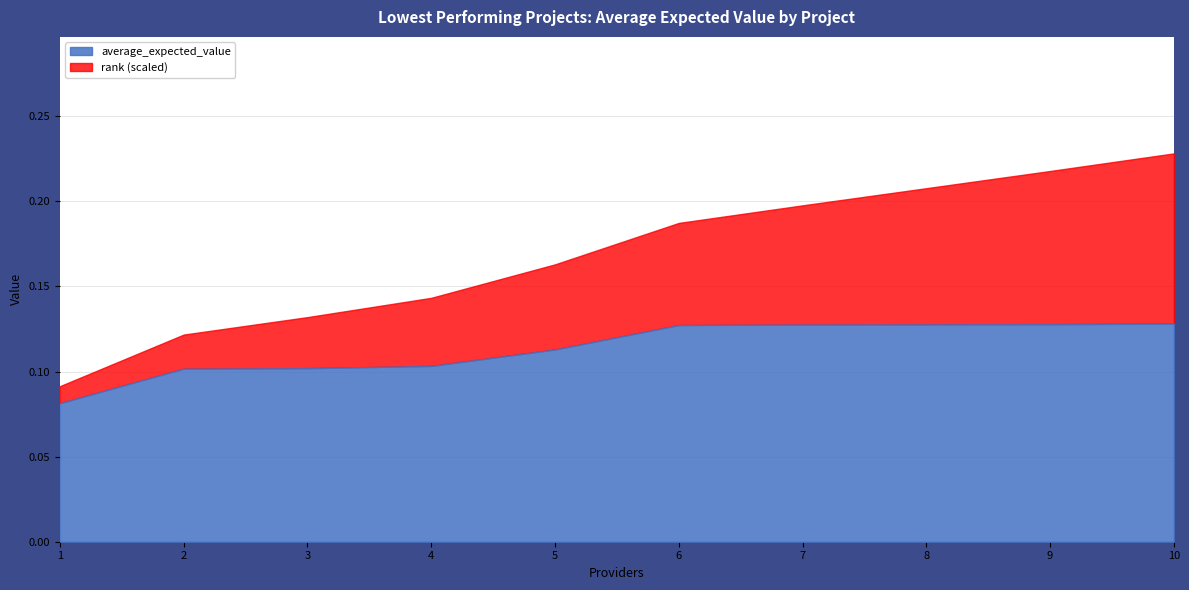

What is the value of the average_expected_value point at the 1st from the left?

0.1